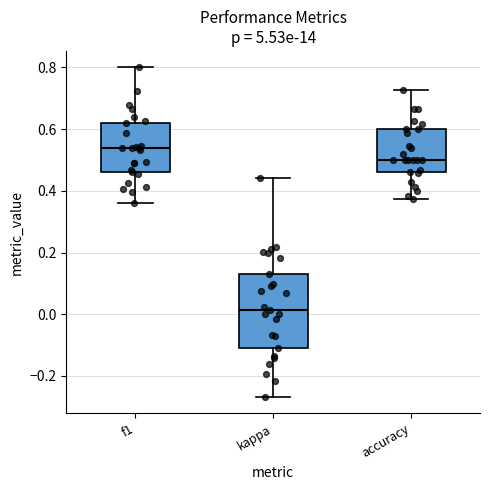

Which box's median line is the highest?

f1